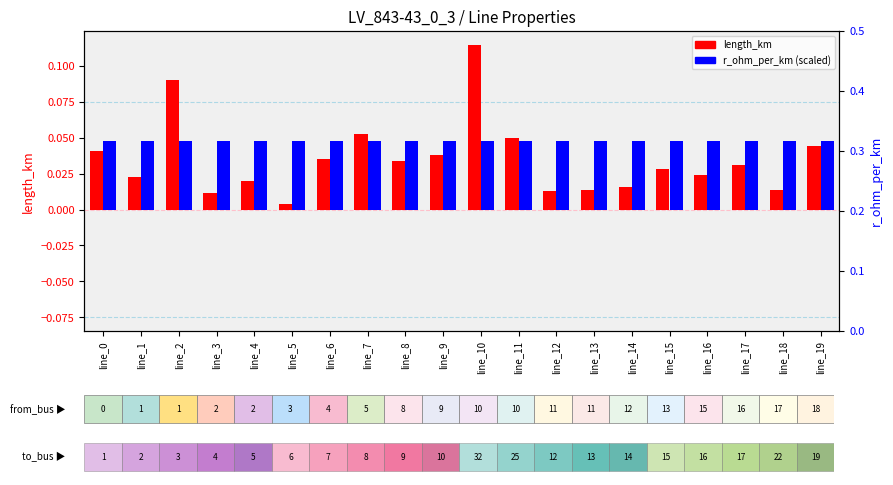

What are all the series names shown in the legend?

length_km, r_ohm_per_km (scaled)